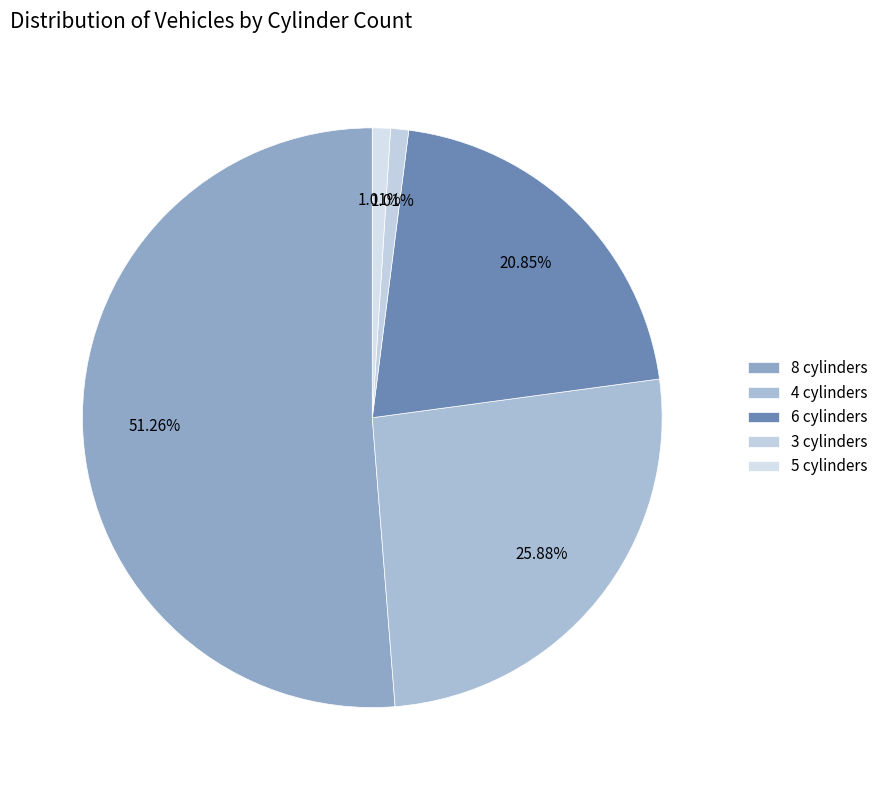

How many slices are in this pie chart?

5